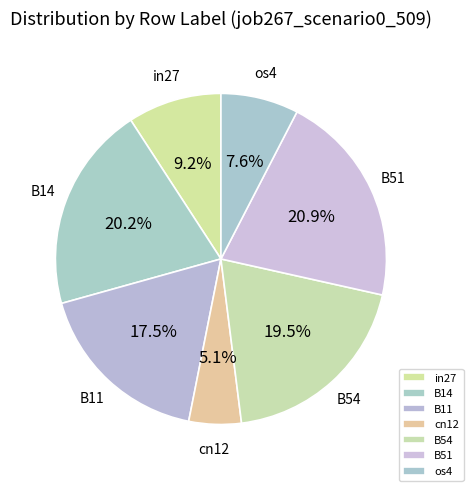

Which has a higher value, in27 or os4?

in27